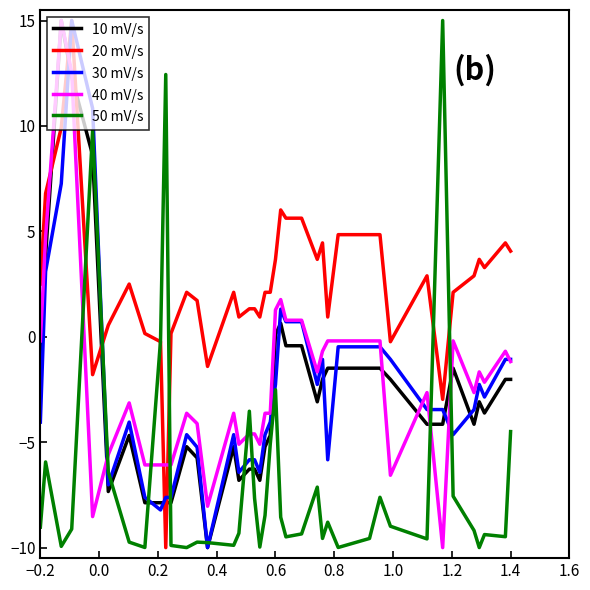

What is the maximum value for 50 mV/s?

15.0